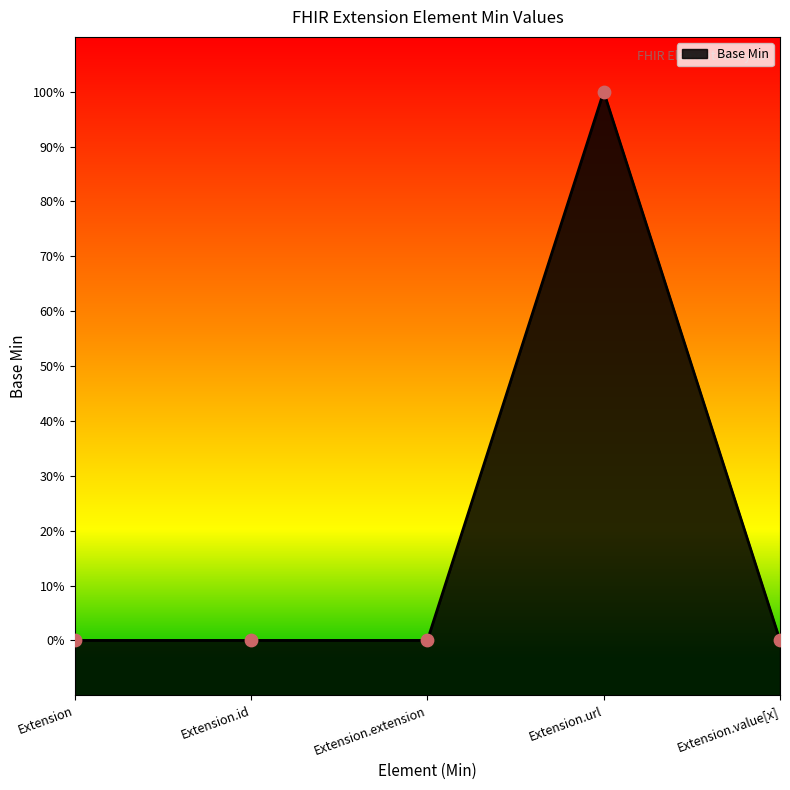

Between Extension.extension and Extension.url, which is larger?

Extension.url